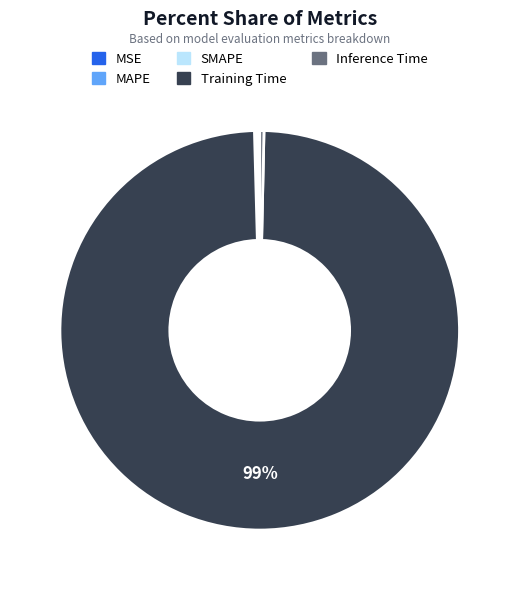

Which slice is the largest?

Training Time